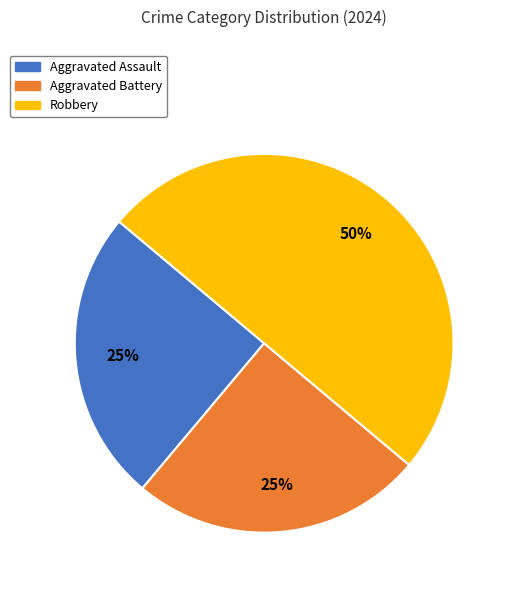

How many segments does this pie chart have?

3